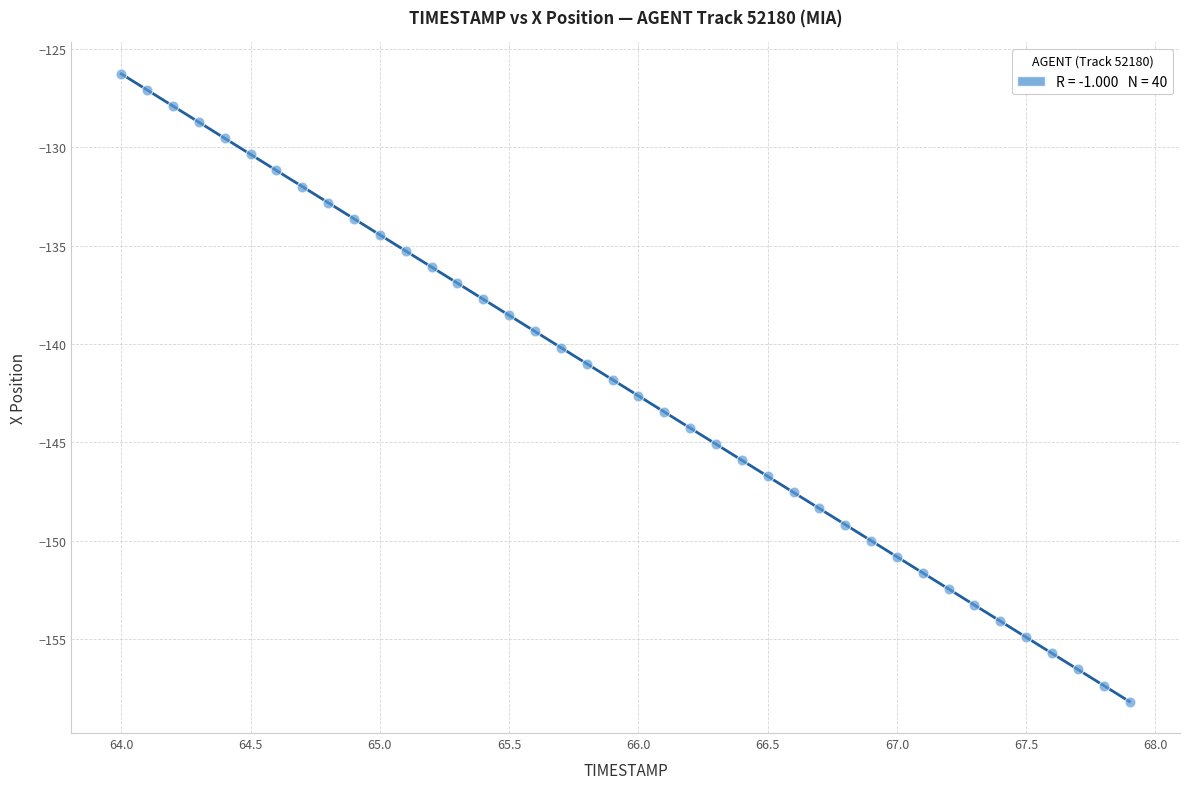

What is the range of Y values (max minus min)?

31.9